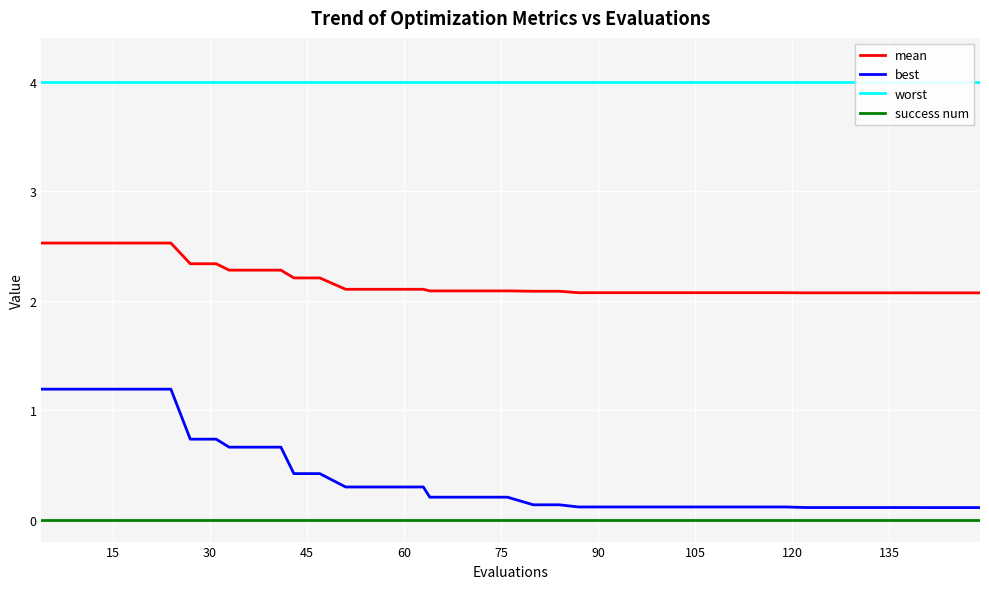

True or false: best and success num cross at least once.

False